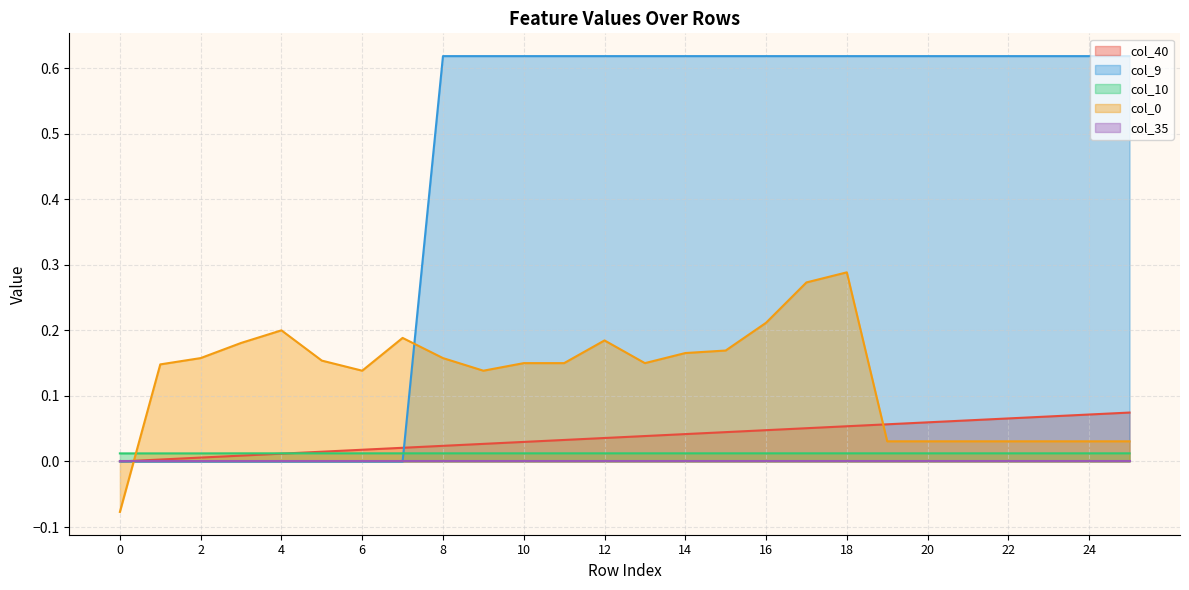

Which series has the largest total across all categories?

col_9